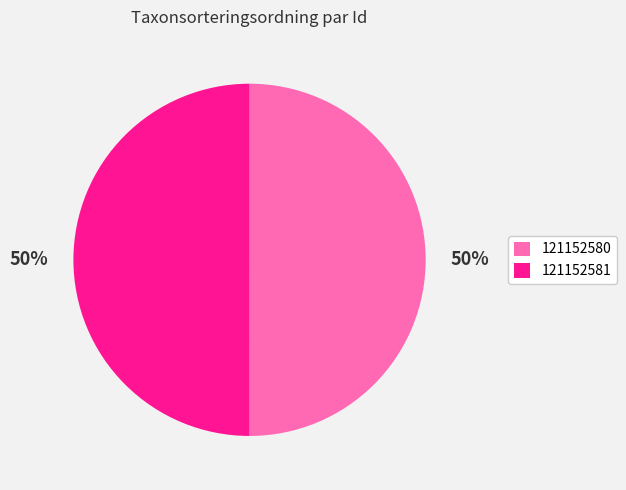

To the nearest percent, what is the combined percentage of 121152580 and 121152581?

100%